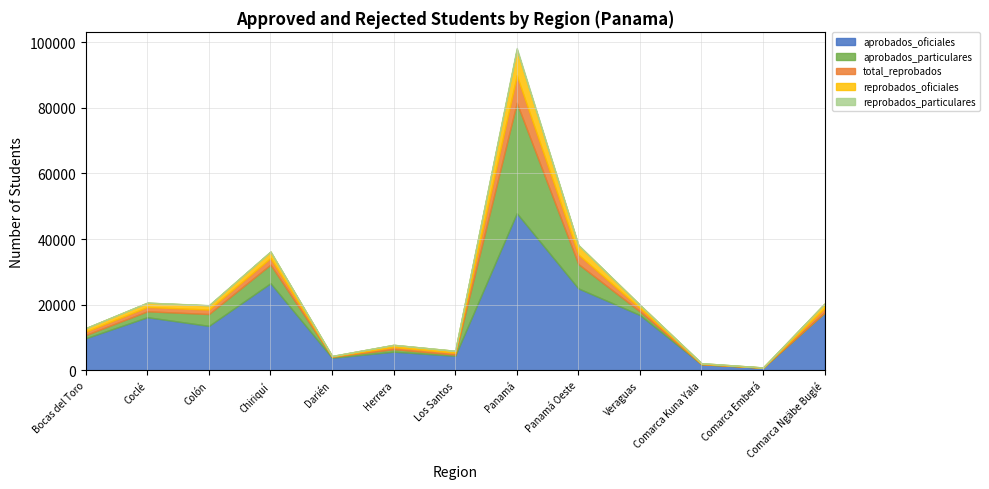

The reprobados_oficiales series shows 7865 at Panamá. True or false?

True